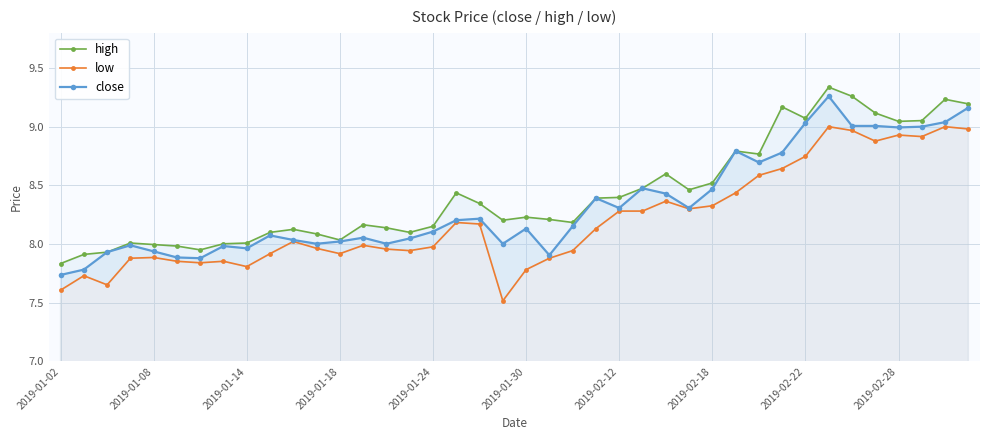

True or false: low and close intersect in this chart.

False